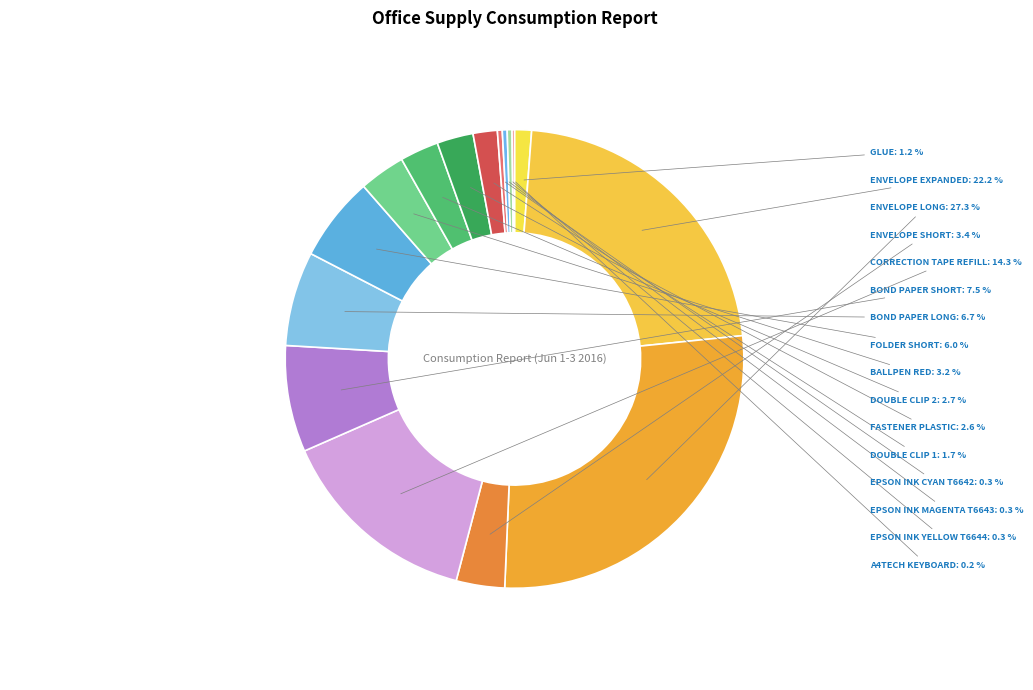

What is the largest slice in the pie chart?

ENVELOPE LONG